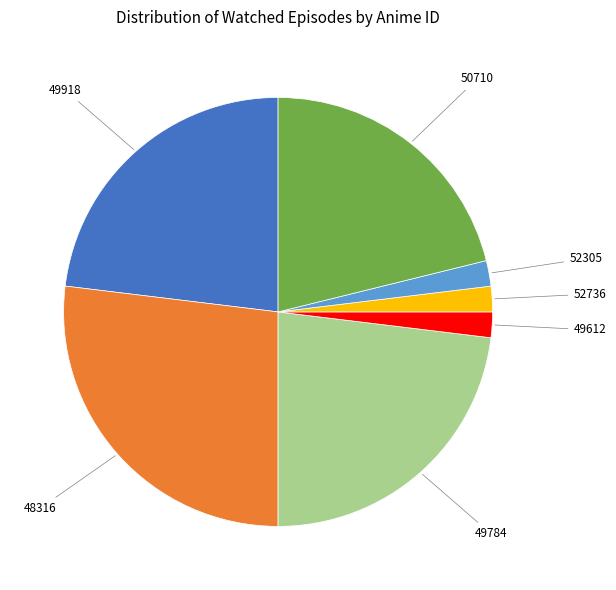

Which has a higher value, 48316 or 49784?

48316